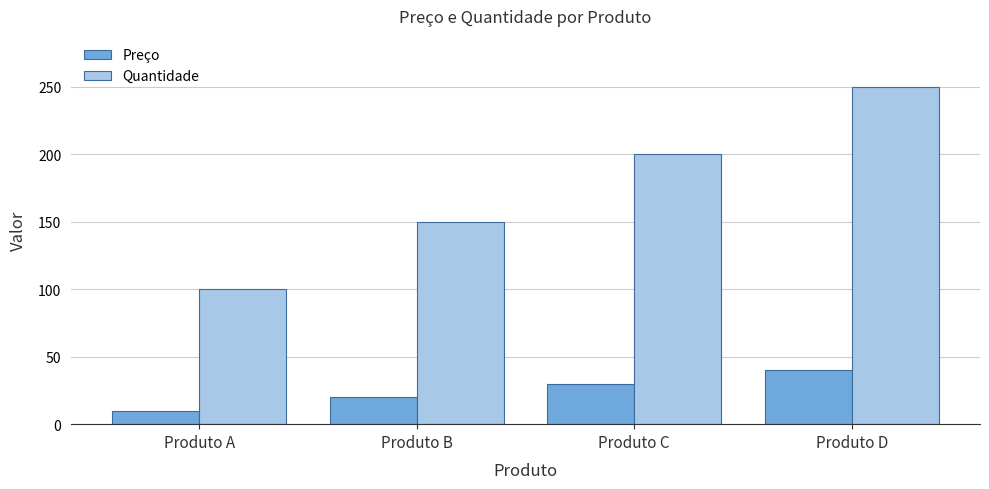

What is the sum of the Quantidade values at Produto A and Produto C?

300